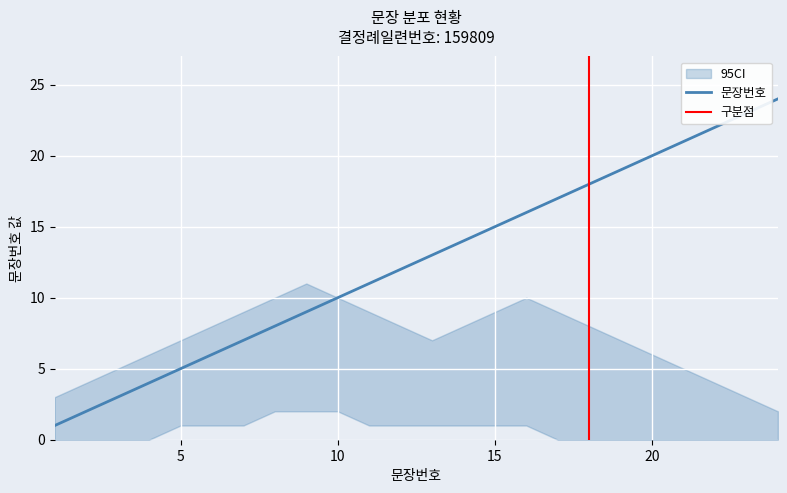

True or false: CI_upper has more than 1 interior local peaks.

True